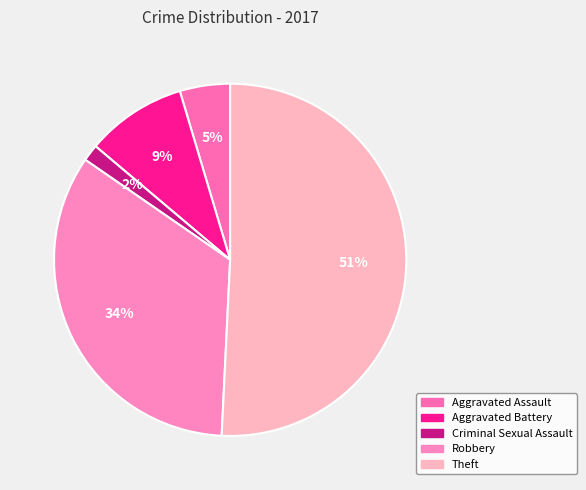

Rank the categories by value from highest to lowest.

Theft, Robbery, Aggravated Battery, Aggravated Assault, Criminal Sexual Assault